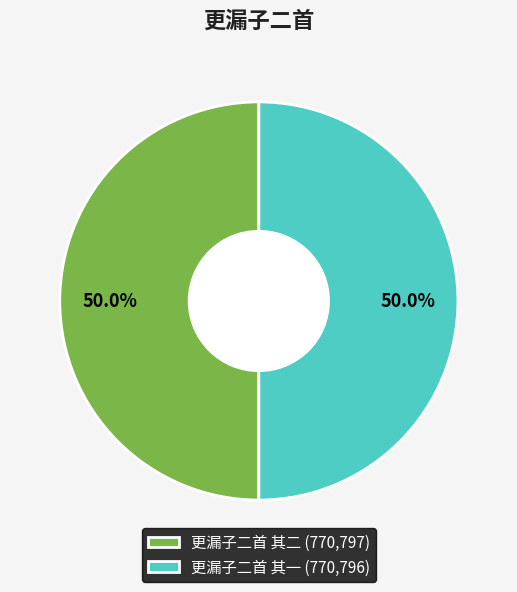

The 更漏子二首 其二 slice represents 50% of the pie. True or false?

True